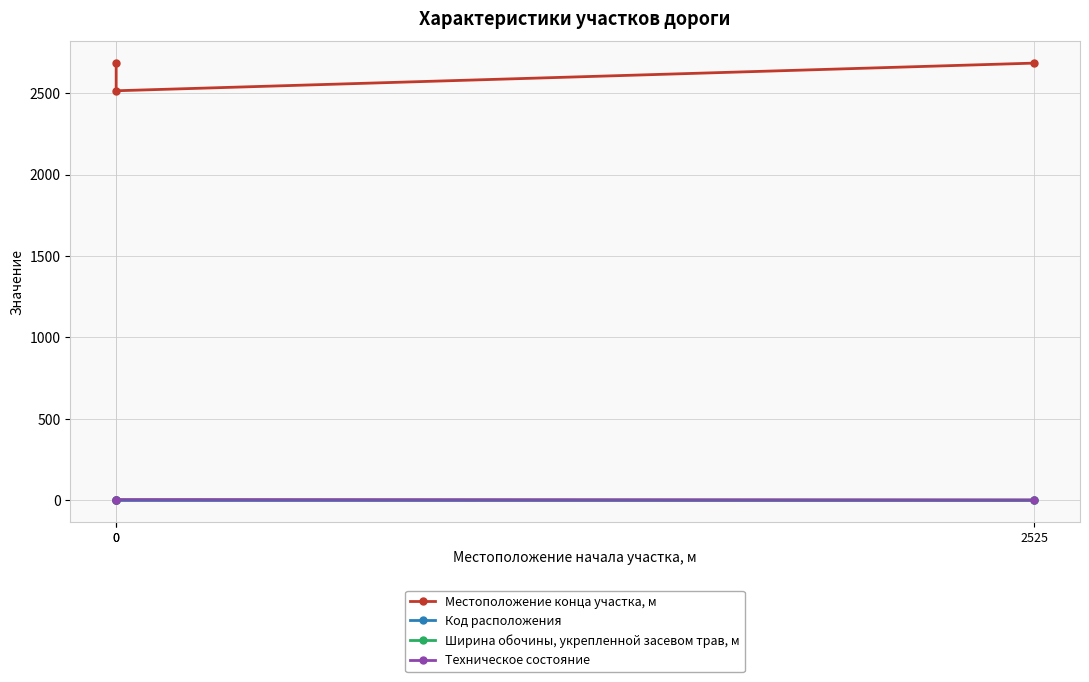

What is the value of the Ширина обочины, укрепленной засевом трав, м point at the 2nd from the left?

2